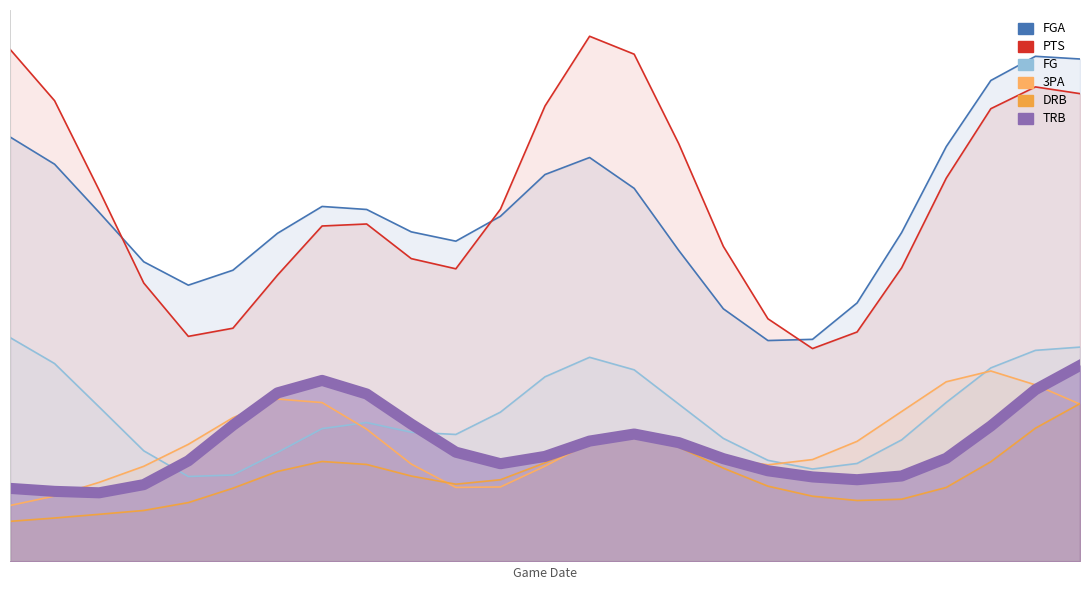

At how many categories does at least one series exceed 5?

10